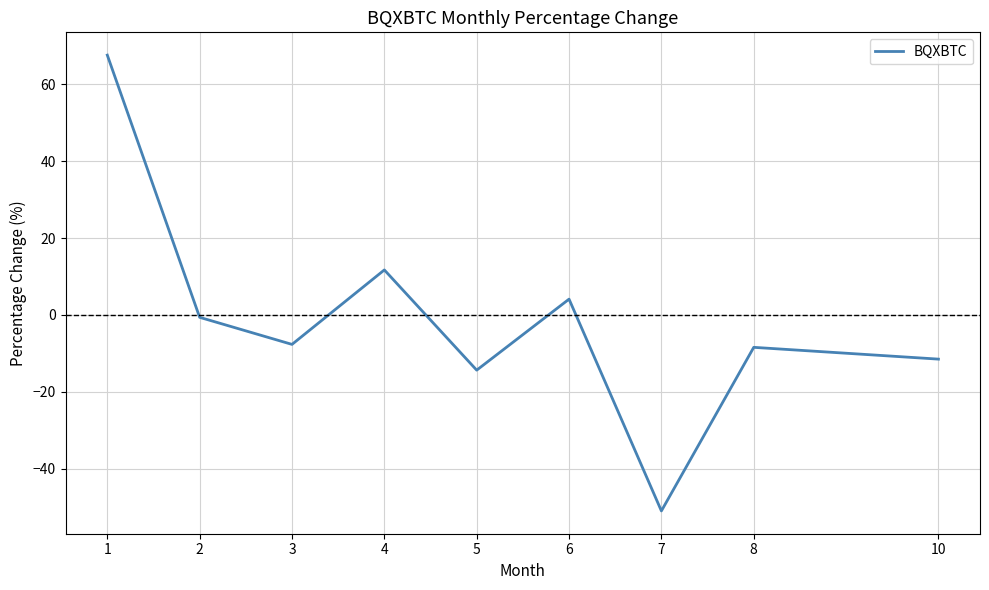

Where is the first local minimum?

3